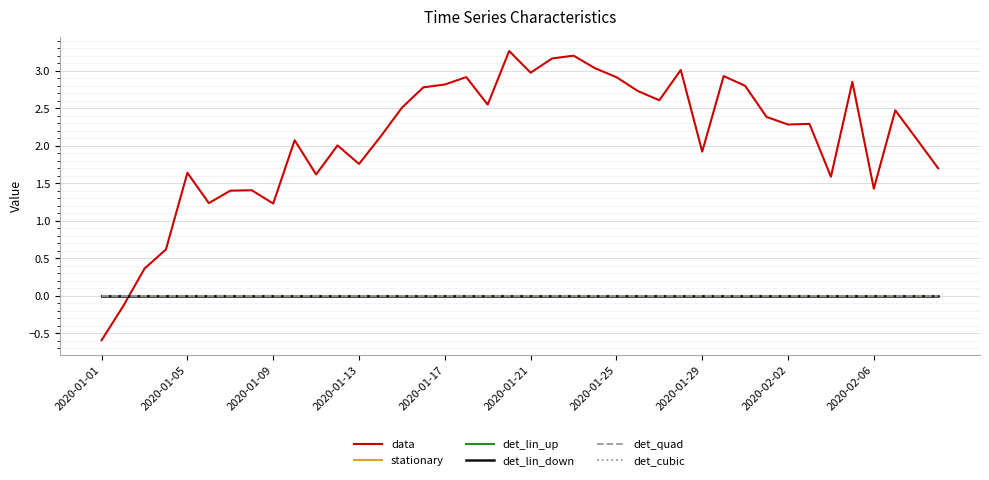

What is the difference between the second highest and second lowest values in the data series?

3.3